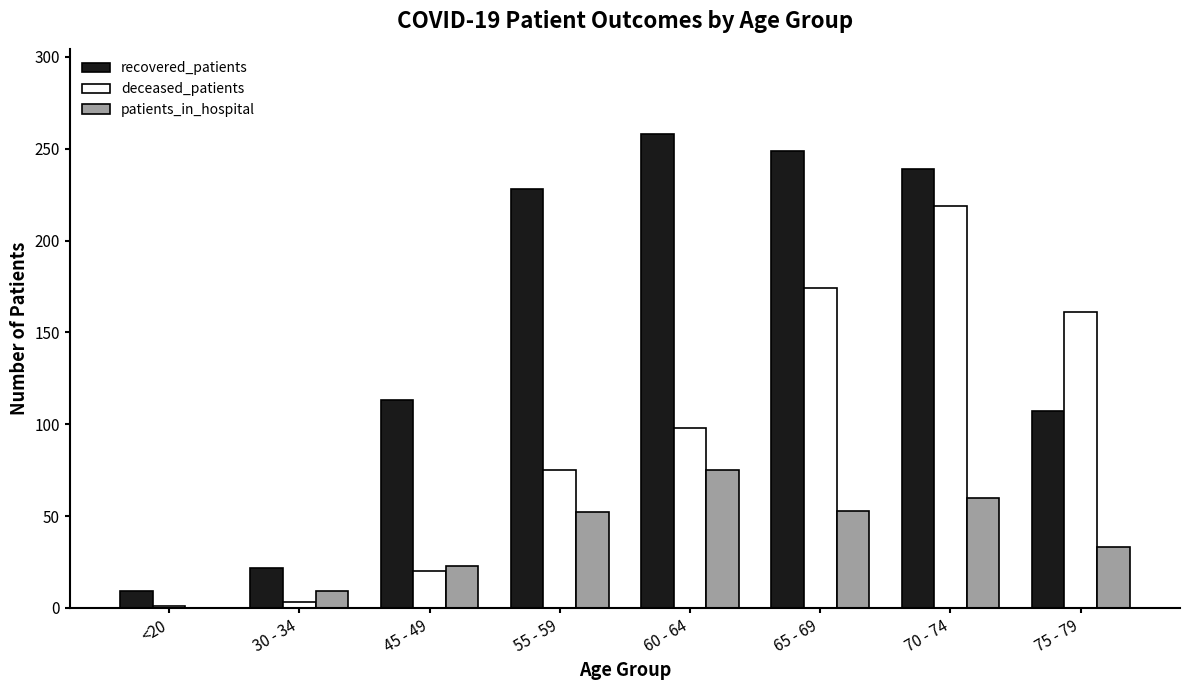

Are the bars horizontal?

No